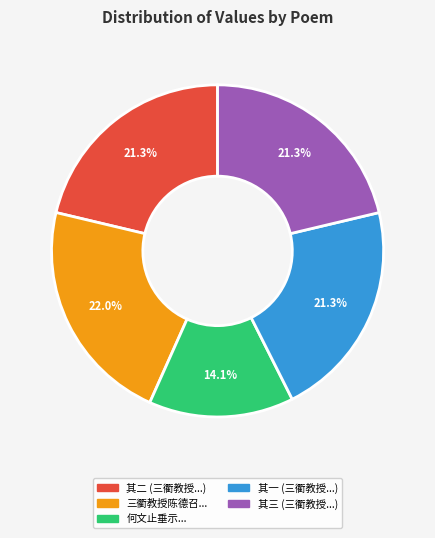

What is the ratio of the value at 何文止垂示... to the value at 其三 (三衢教授...)?

0.7